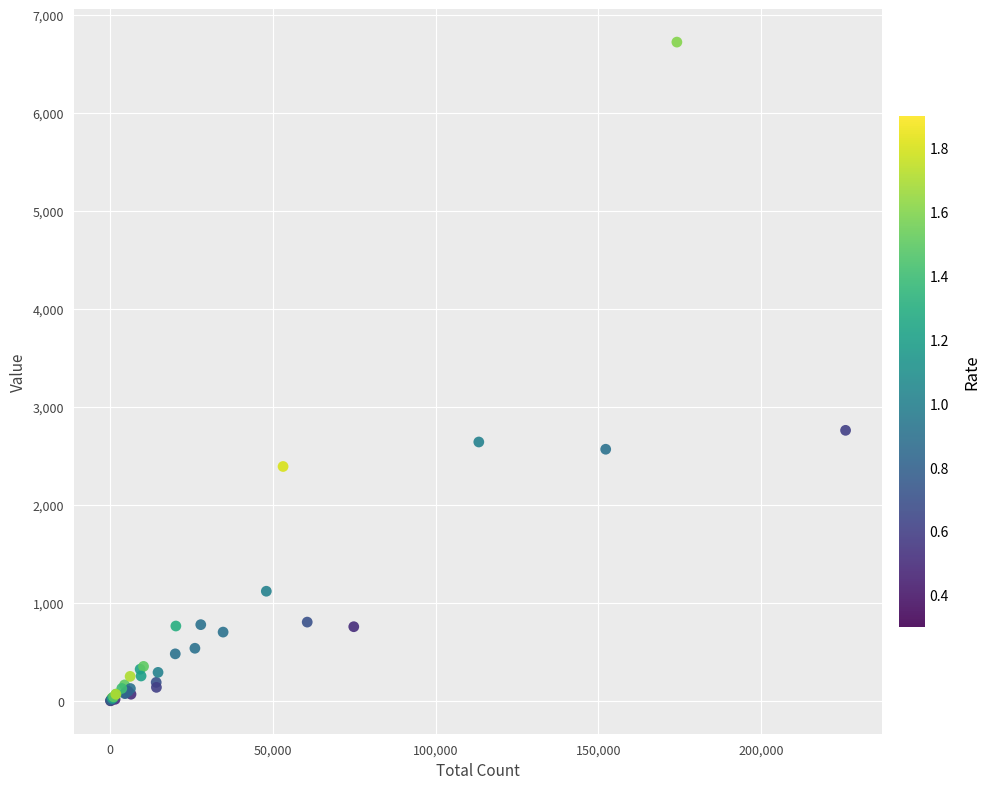

What Y value in the scatter plot is closest to 3361?

2760